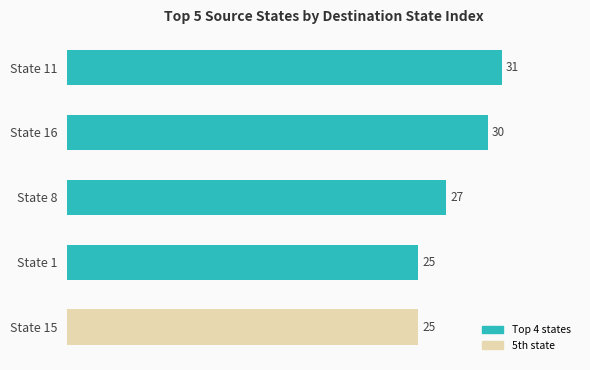

The value at State 11 is 31. True or false?

True